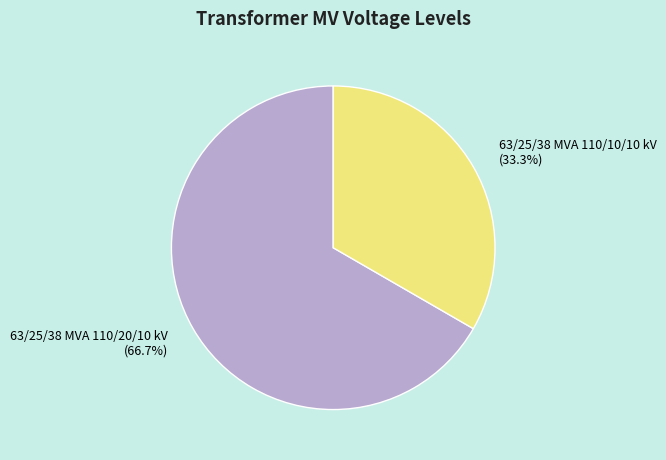

Count the number of slices in the pie.

2